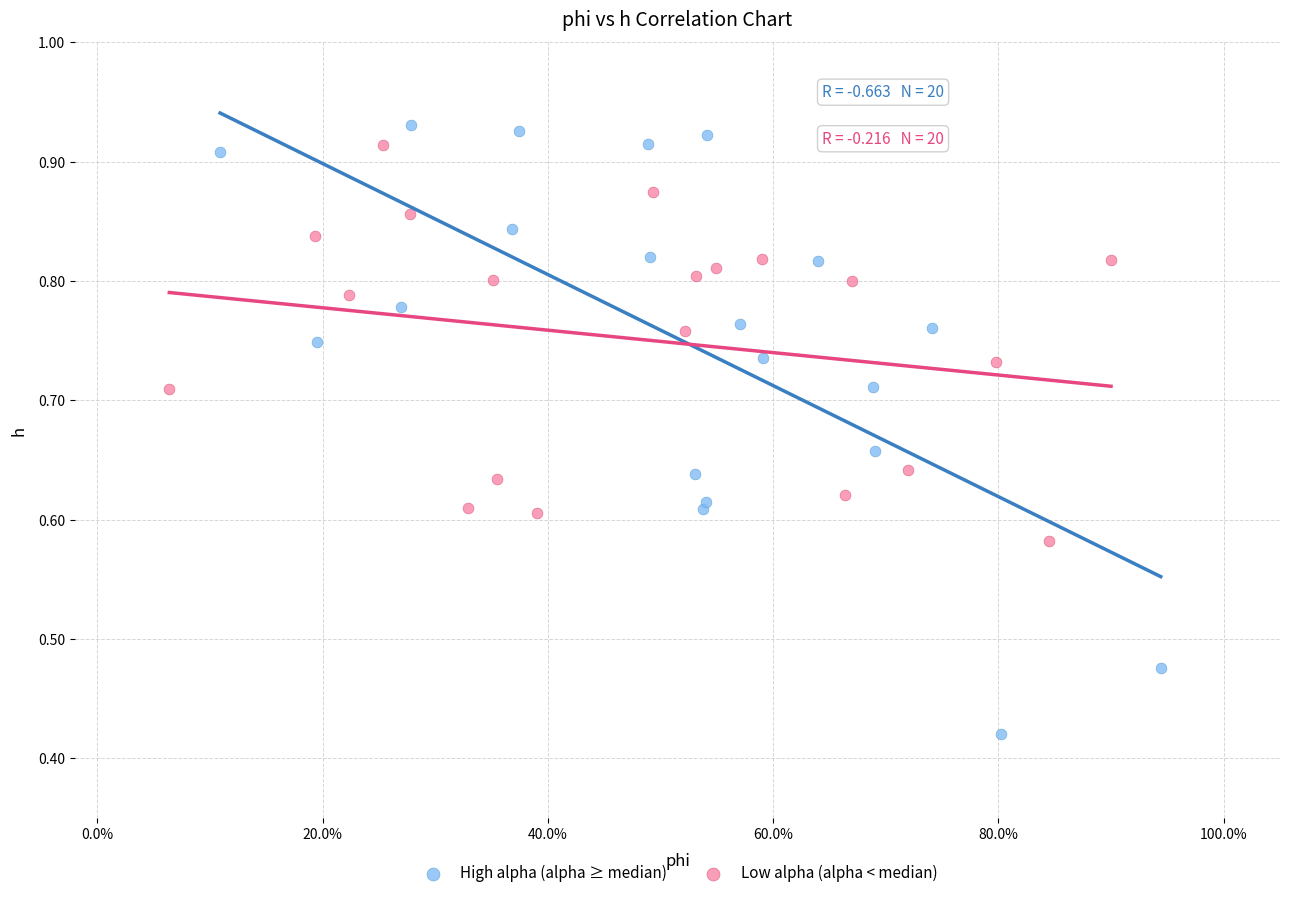

Which series has the largest Y range (max minus min)?

High alpha (alpha ≥ median)